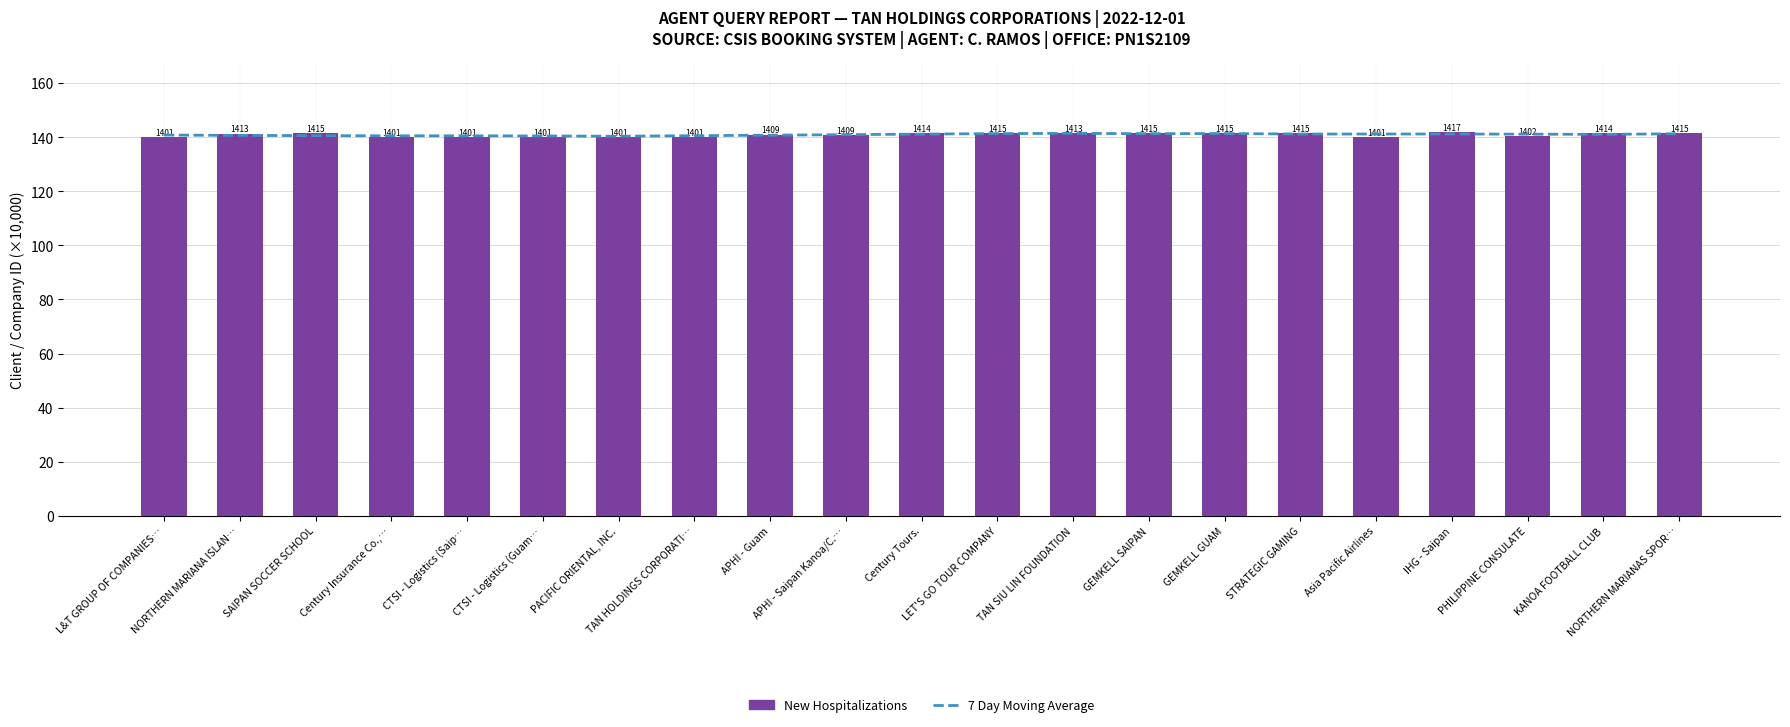

The 7 Day Moving Average series shows 141.4 at TAN SIU LIN FOUNDATION. True or false?

True